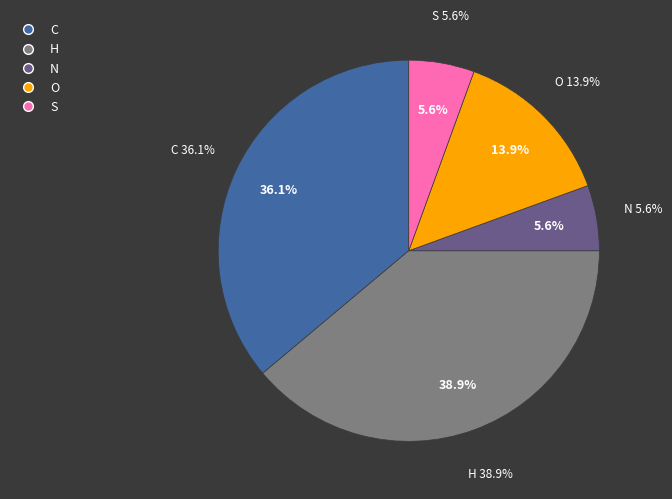

To the nearest percent, what is the average slice percentage?

20%